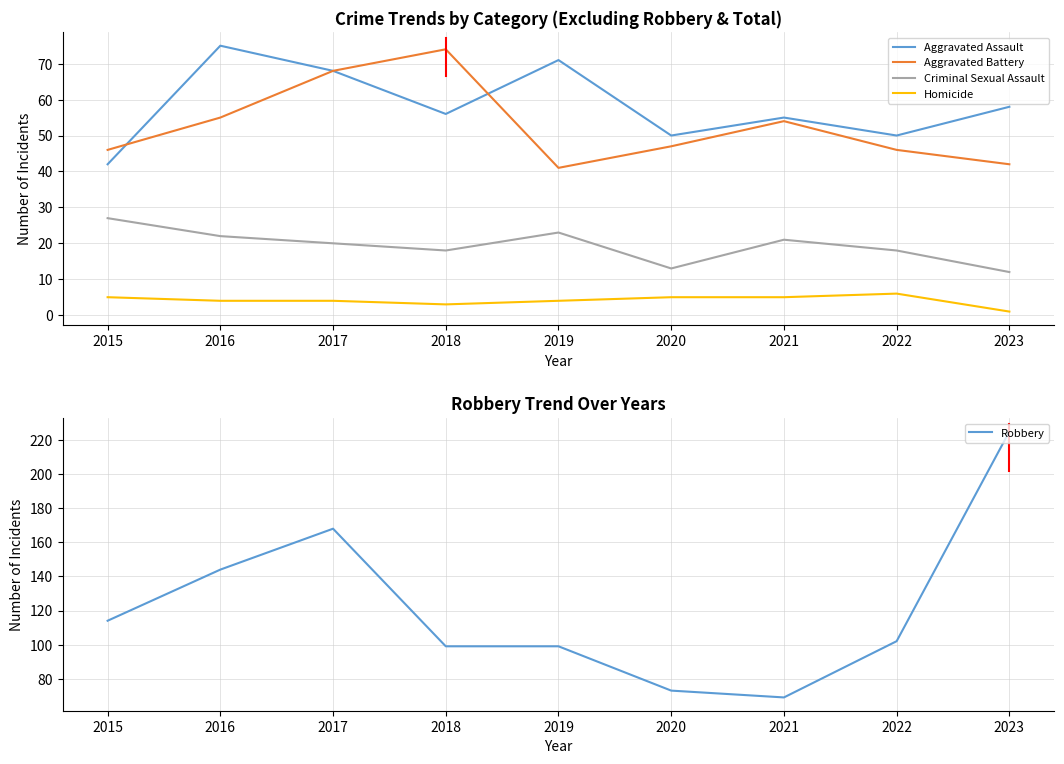

True or false: Aggravated Assault and Robbery intersect in this chart.

False